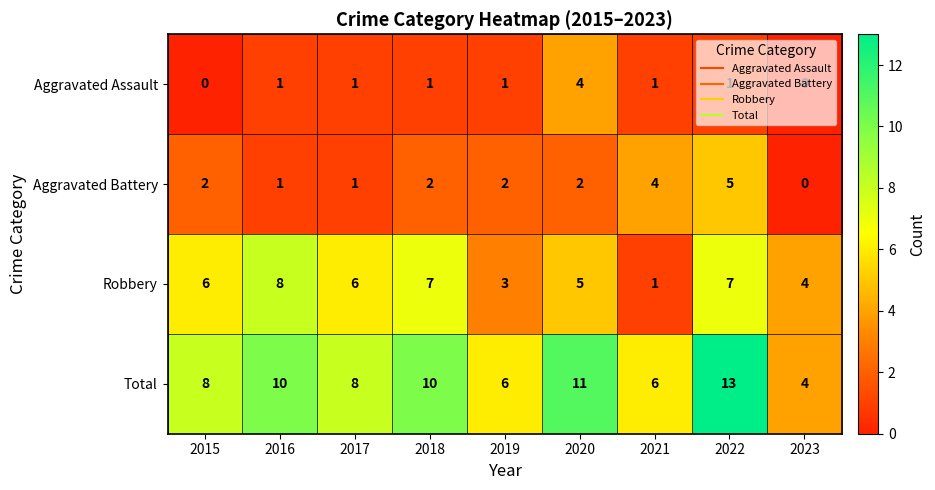

The Aggravated Battery series shows -2 at 2023. True or false?

False